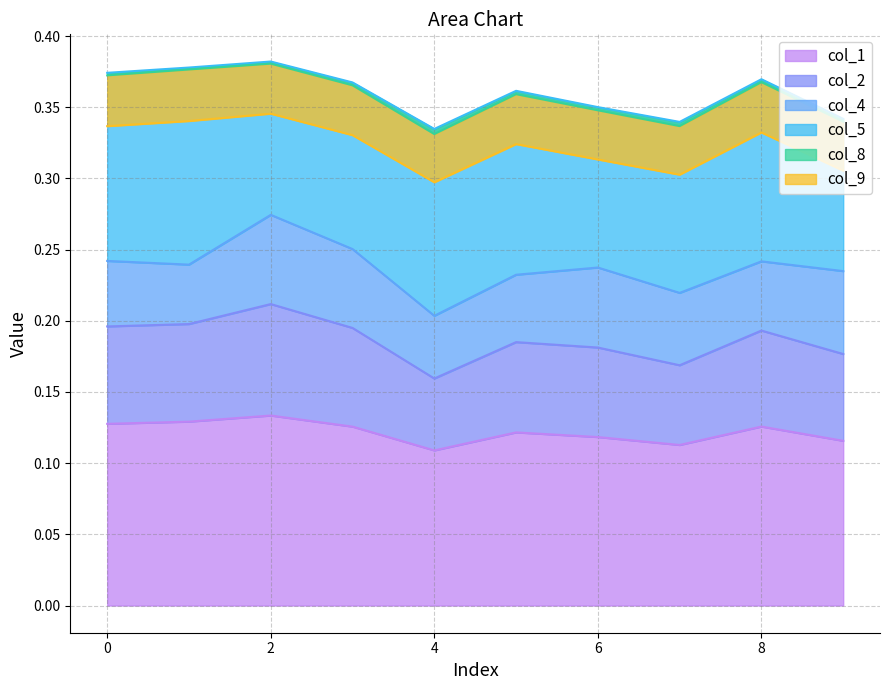

True or false: col_8 and col_9 intersect in this chart.

False